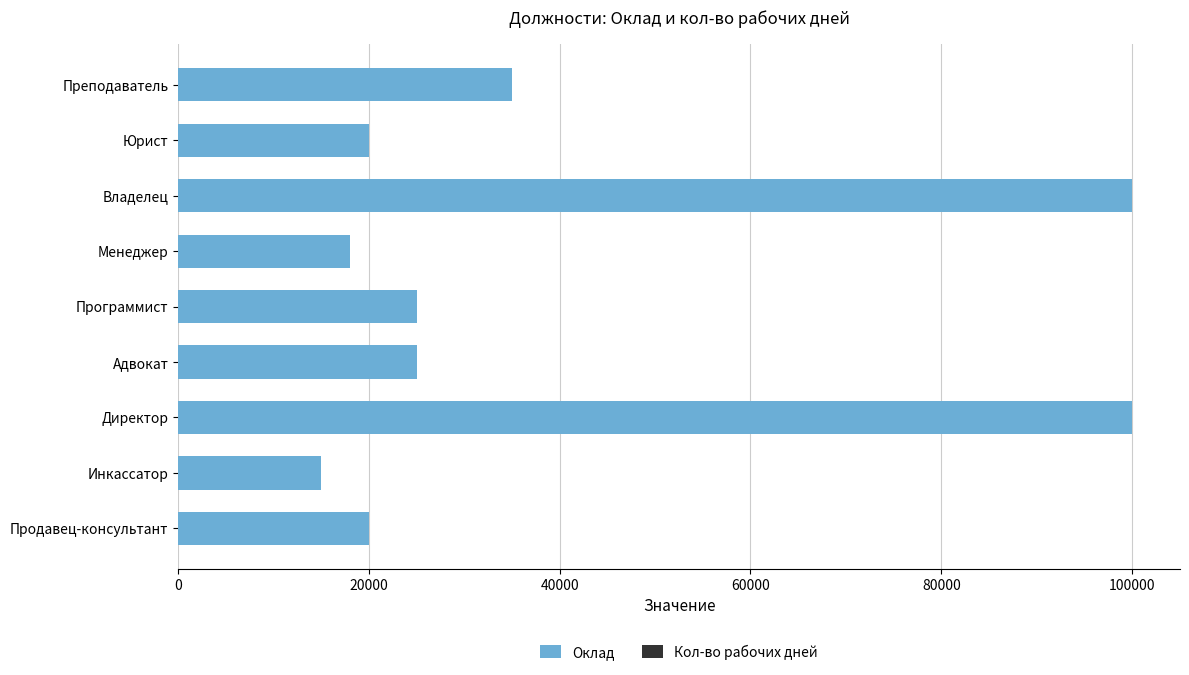

The value of Оклад at Директор is 100000. True or false?

True